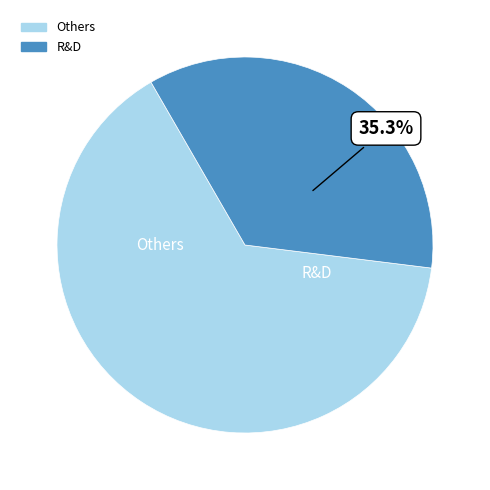

Is there any slice that represents more than half of the pie?

Yes